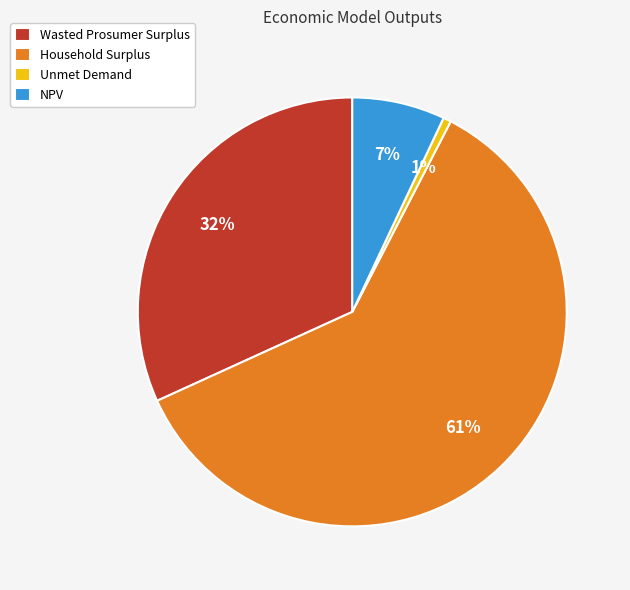

How many slices are in this pie chart?

4